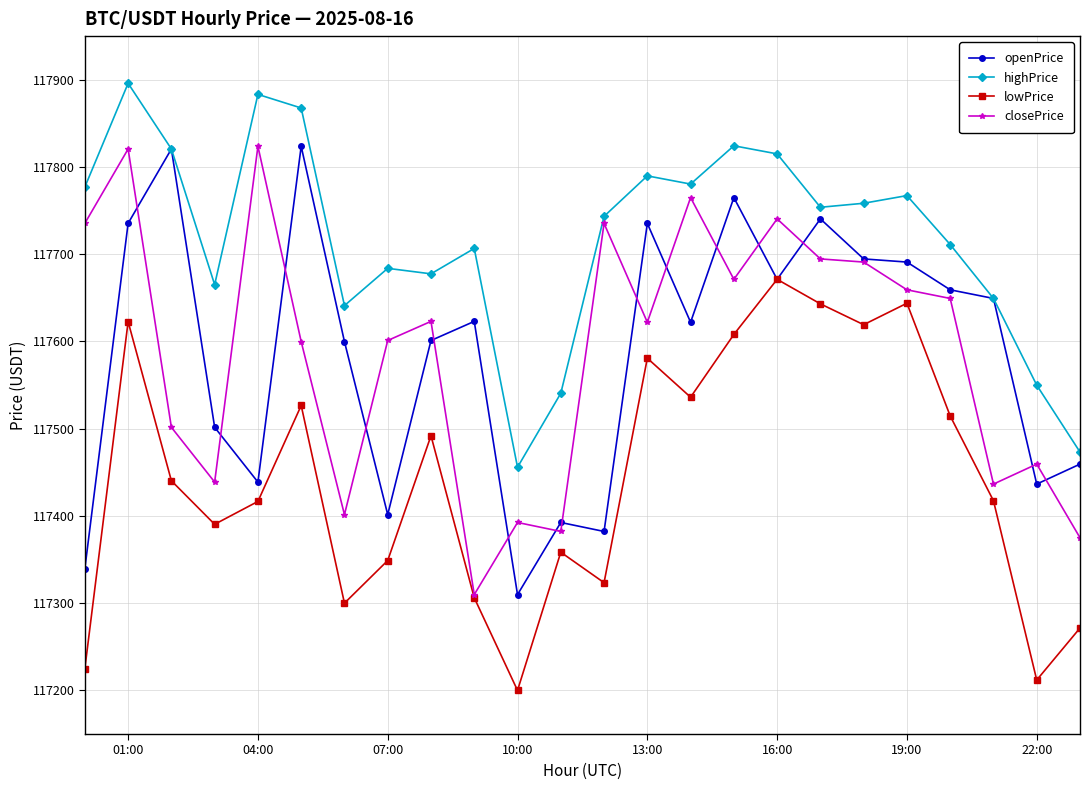

Count the number of categories in the chart.

24